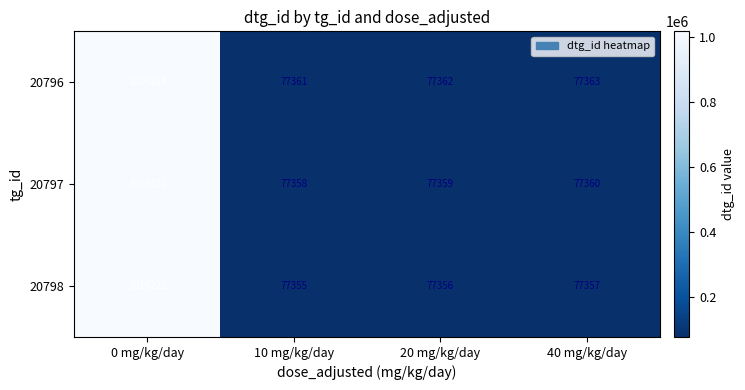

The value of 20796 at 10 mg/kg/day is 77361. True or false?

True